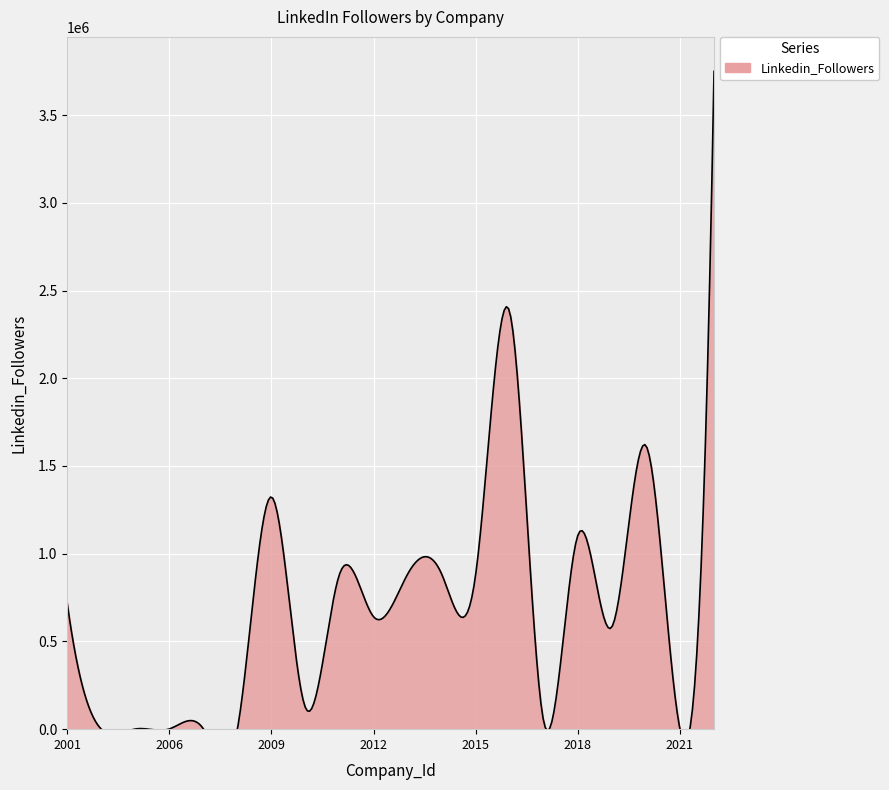

The chart shows a value of 2286572 at 2020. True or false?

False